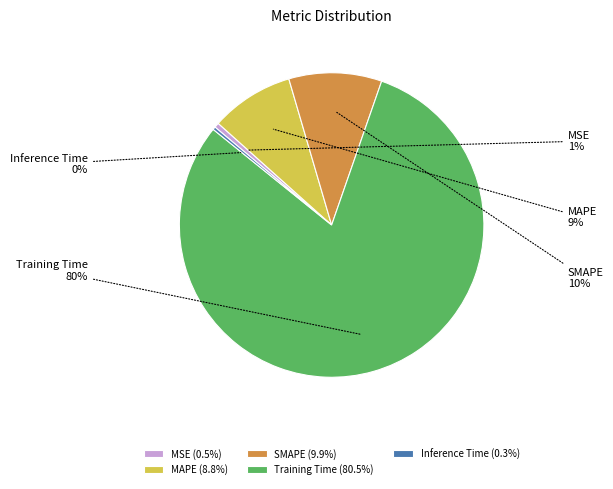

To the nearest percent, what portion does MSE represent?

1%